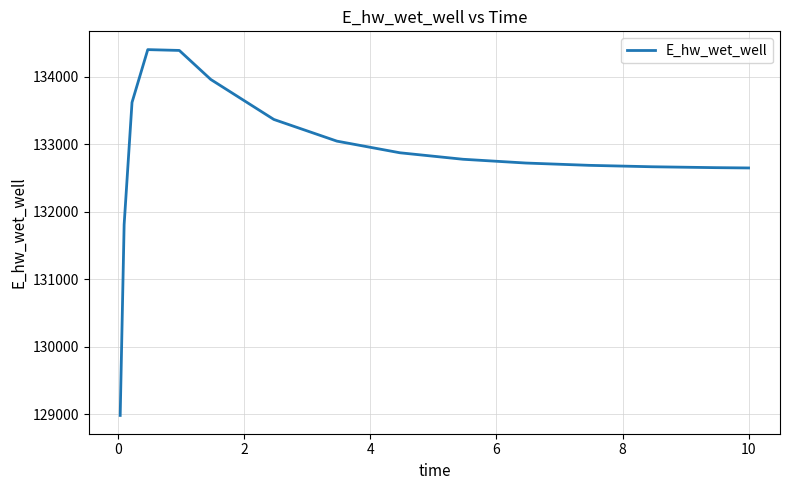

What is the maximum value shown in the chart?

134399.1